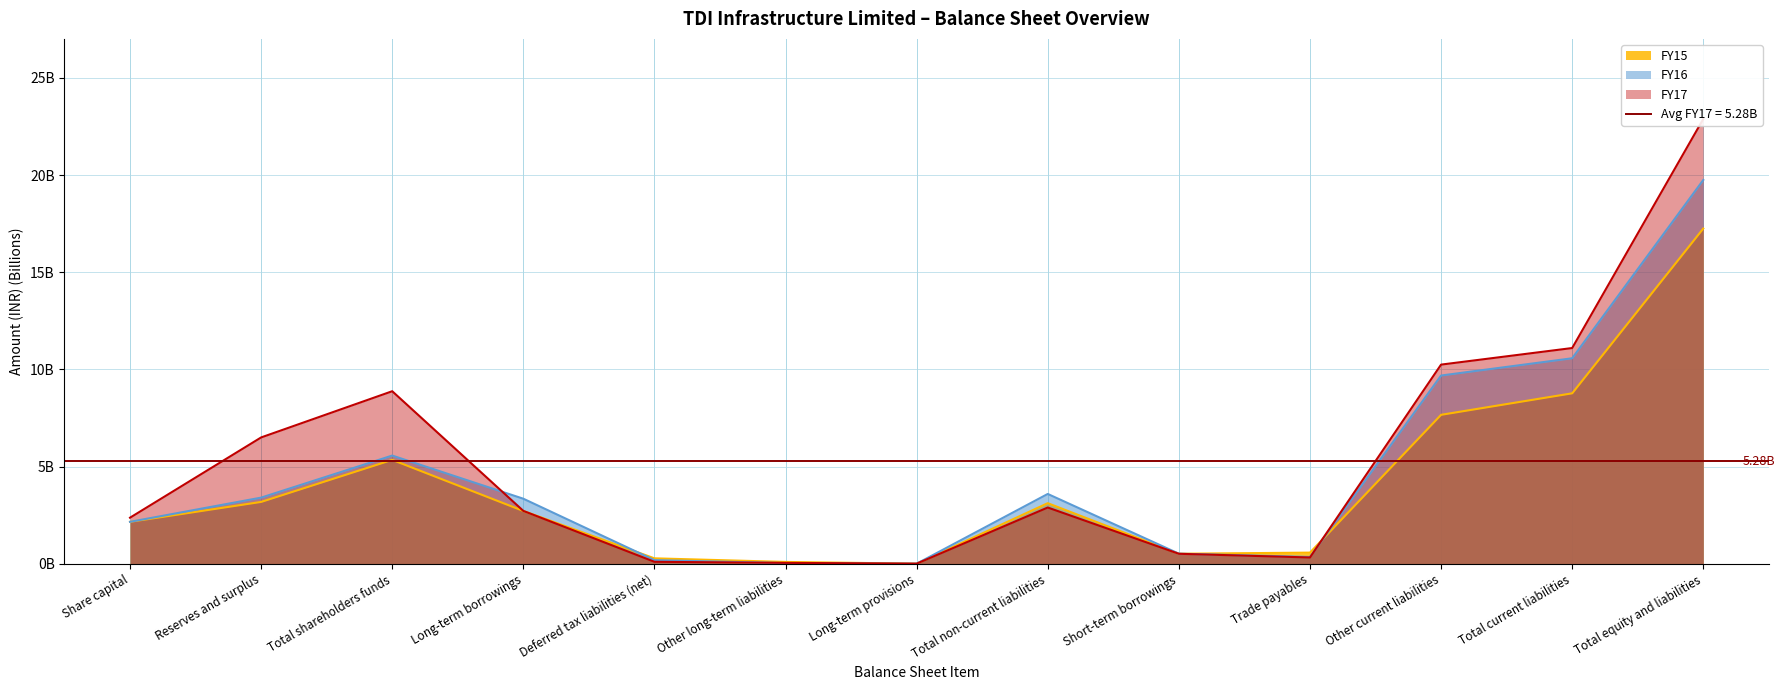

Reading left to right, list all the values displayed in this chart.

FY17: Share capital=2.4	Reserves and surplus=6.5	Total shareholders funds=8.9	Long-term borrowings=2.7	Deferred tax liabilities (net)=0.1	Other long-term liabilities=0.1	Long-term provisions=0.0	Total non-current liabilities=2.9	Short-term borrowings=0.5	Trade payables=0.3	Other current liabilities=10.2	Total current liabilities=11.1	Total equity and liabilities=22.9
FY16: Share capital=2.2	Reserves and surplus=3.4	Total shareholders funds=5.6	Long-term borrowings=3.4	Deferred tax liabilities (net)=0.2	Other long-term liabilities=0.0	Long-term provisions=0.0	Total non-current liabilities=3.6	Short-term borrowings=0.5	Trade payables=0.4	Other current liabilities=9.7	Total current liabilities=10.6	Total equity and liabilities=19.7
FY15: Share capital=2.2	Reserves and surplus=3.2	Total shareholders funds=5.4	Long-term borrowings=2.7	Deferred tax liabilities (net)=0.3	Other long-term liabilities=0.1	Long-term provisions=0.0	Total non-current liabilities=3.1	Short-term borrowings=0.5	Trade payables=0.6	Other current liabilities=7.7	Total current liabilities=8.8	Total equity and liabilities=17.2